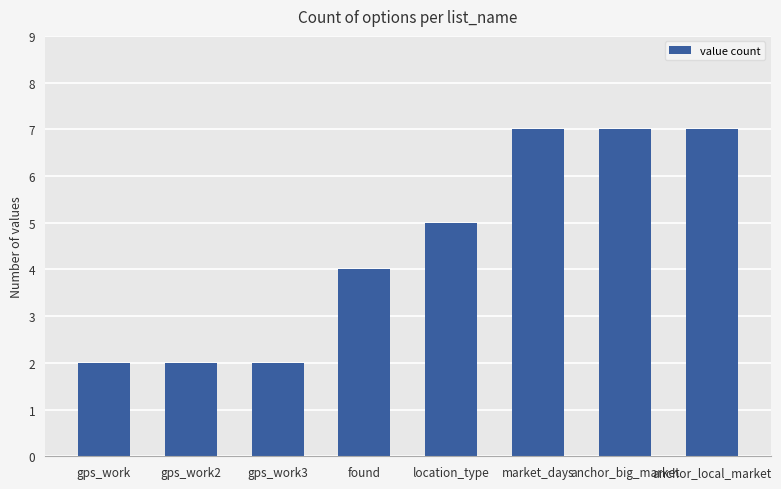

Which has a higher value, found or market_days?

market_days